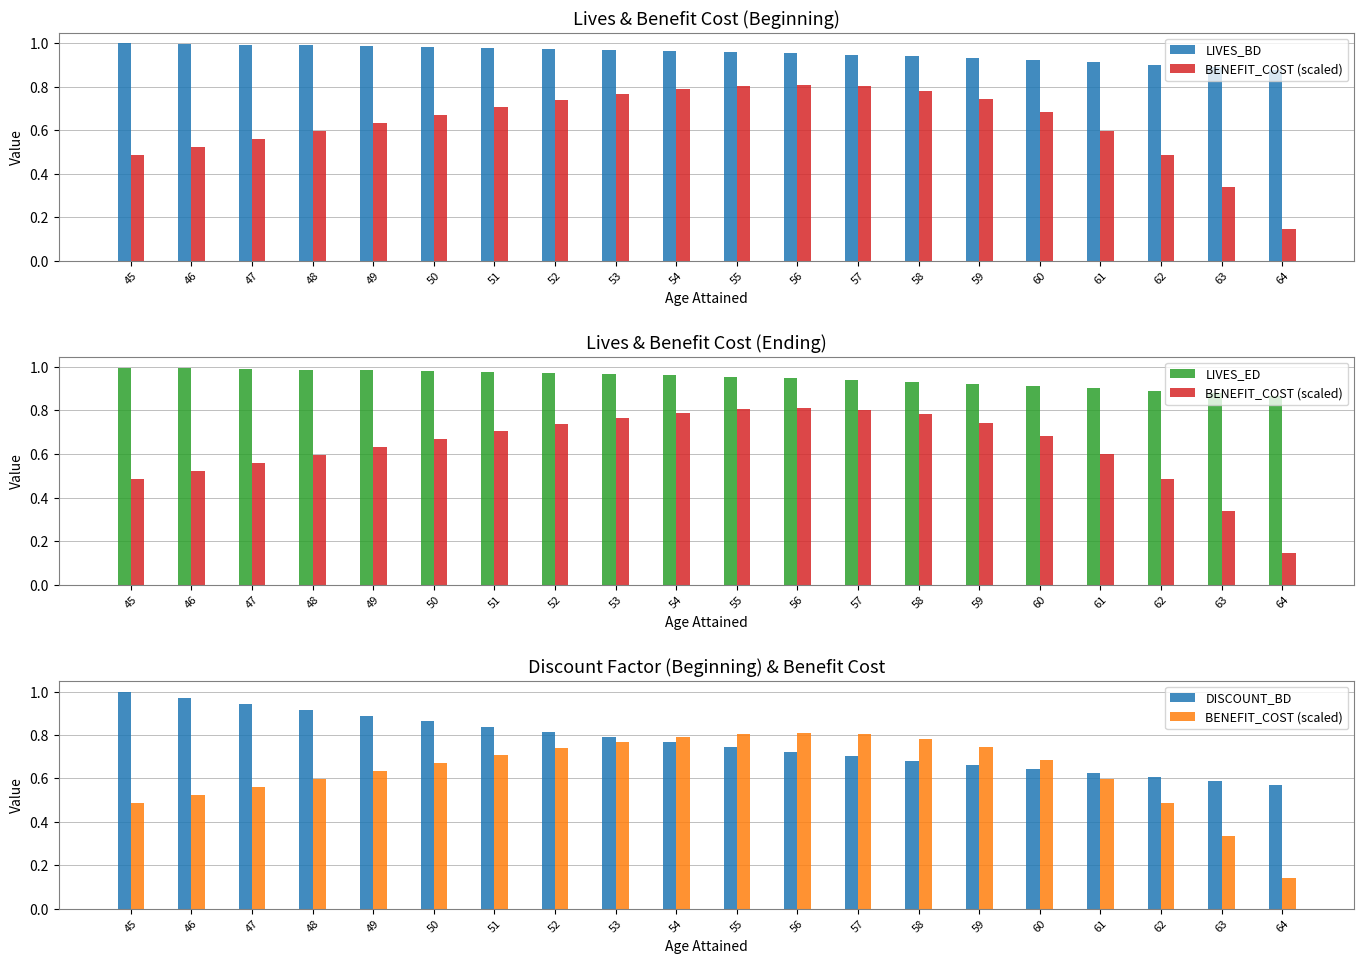

List the series in order of their peak value, lowest first.

BENEFIT_COST (scaled), LIVES_ED, LIVES_BD, DISCOUNT_BD